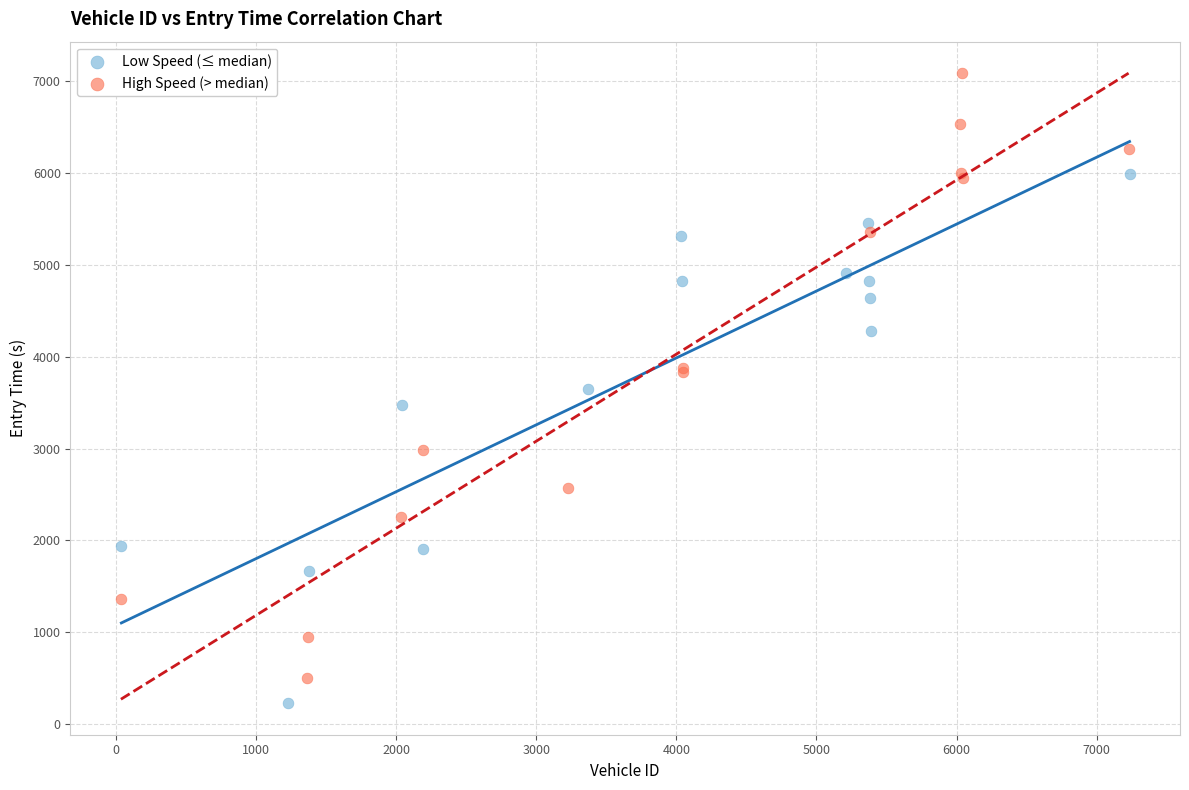

What are all the series names shown in the legend?

Low Speed (≤ median), High Speed (> median)